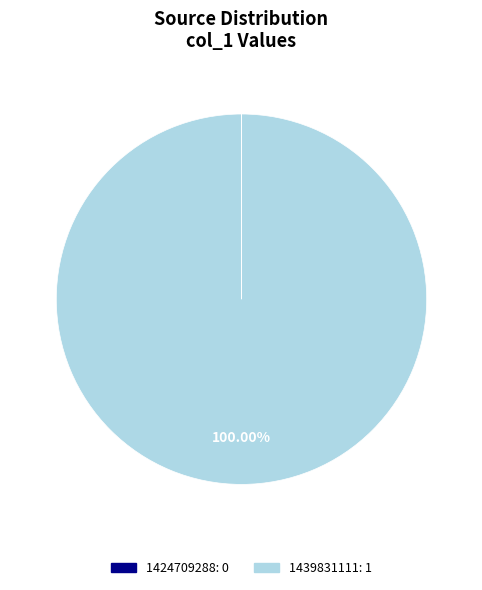

Which category accounts for the majority?

1439831111